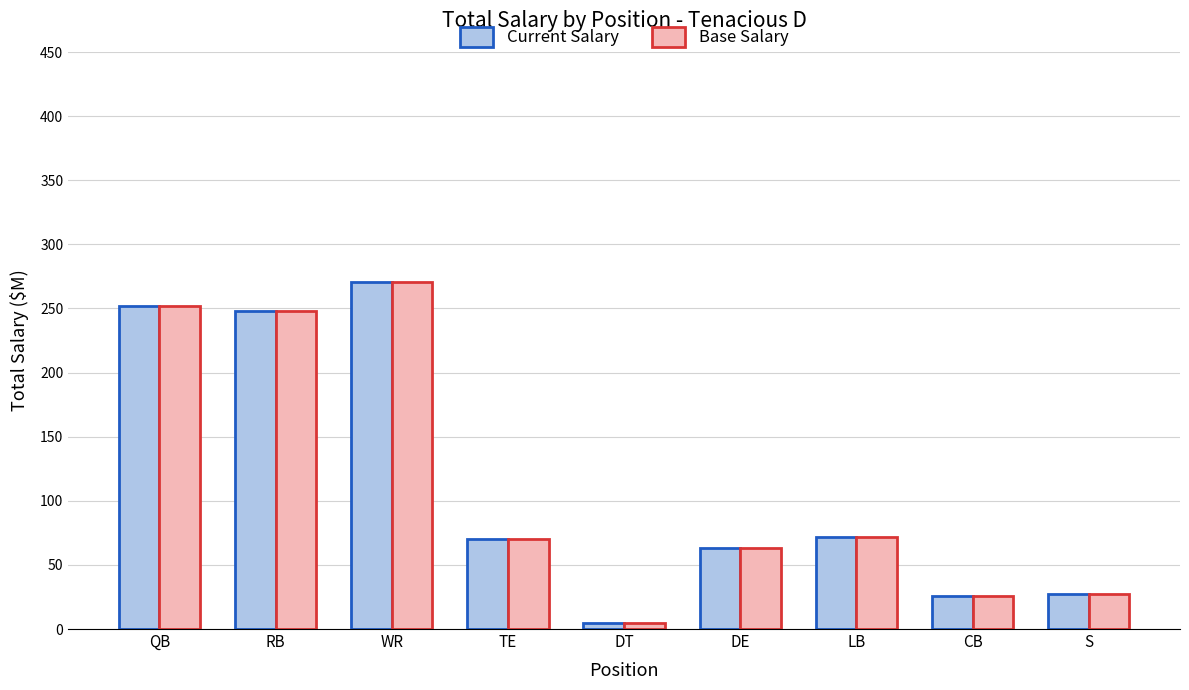

How many bars are there in each group?

2